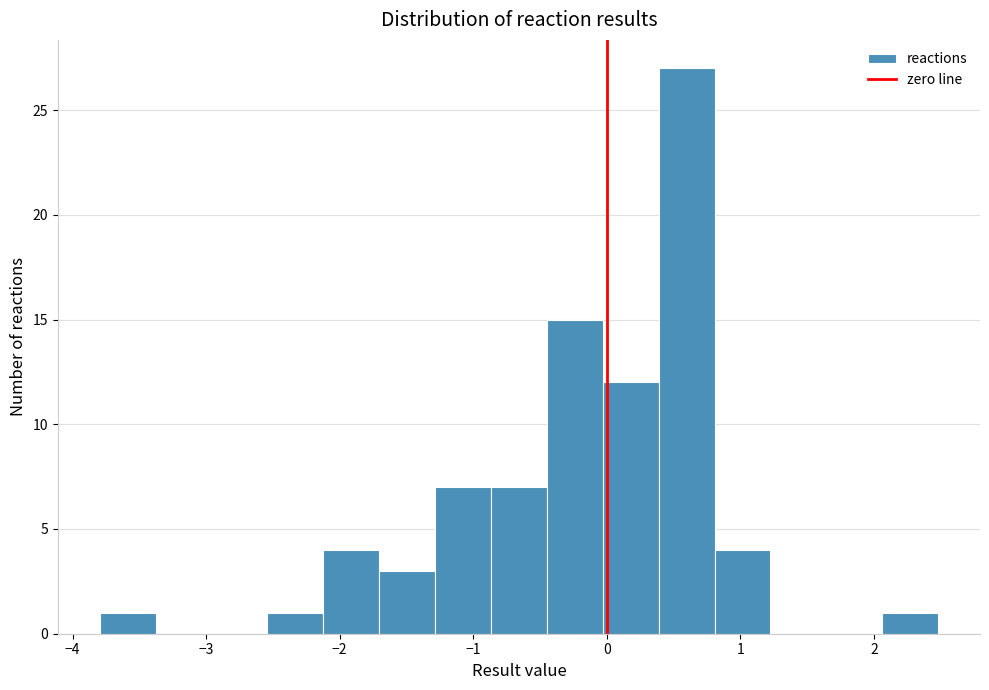

Which range on the x-axis has the tallest bar?

0.4 to 0.8